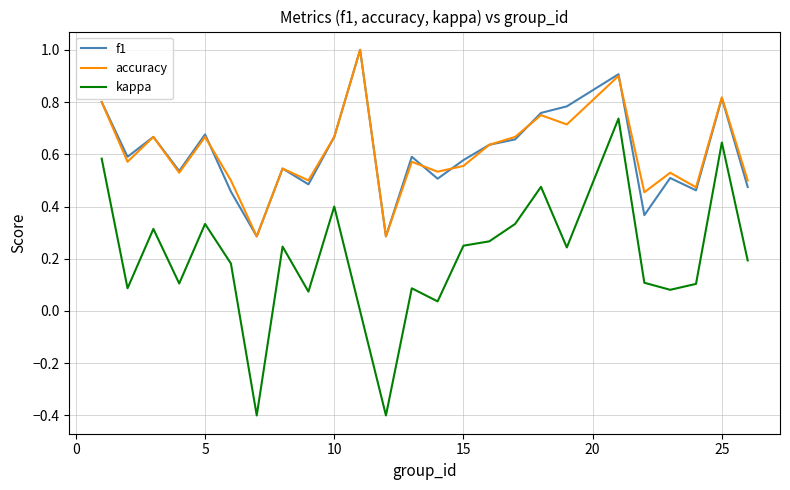

Which series has the widest spread of values?

kappa